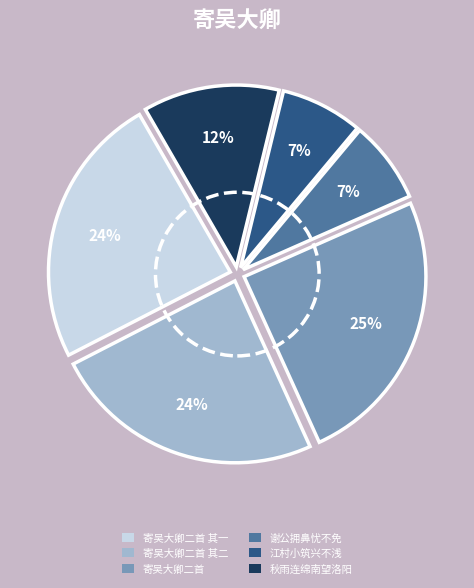

To the nearest percent, what is the difference between the largest and smallest slice percentages?

18%